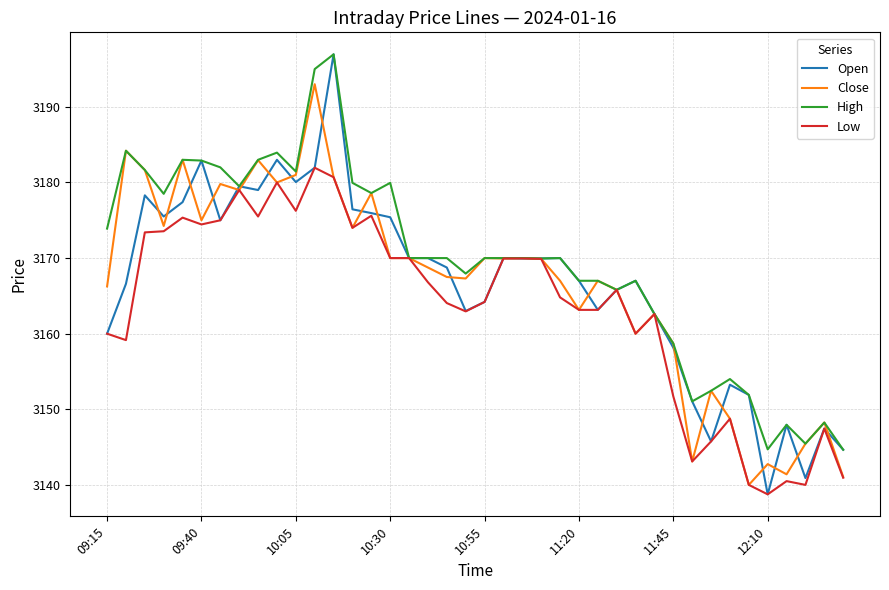

What is the difference between the maximum and minimum values in the High series?

52.3